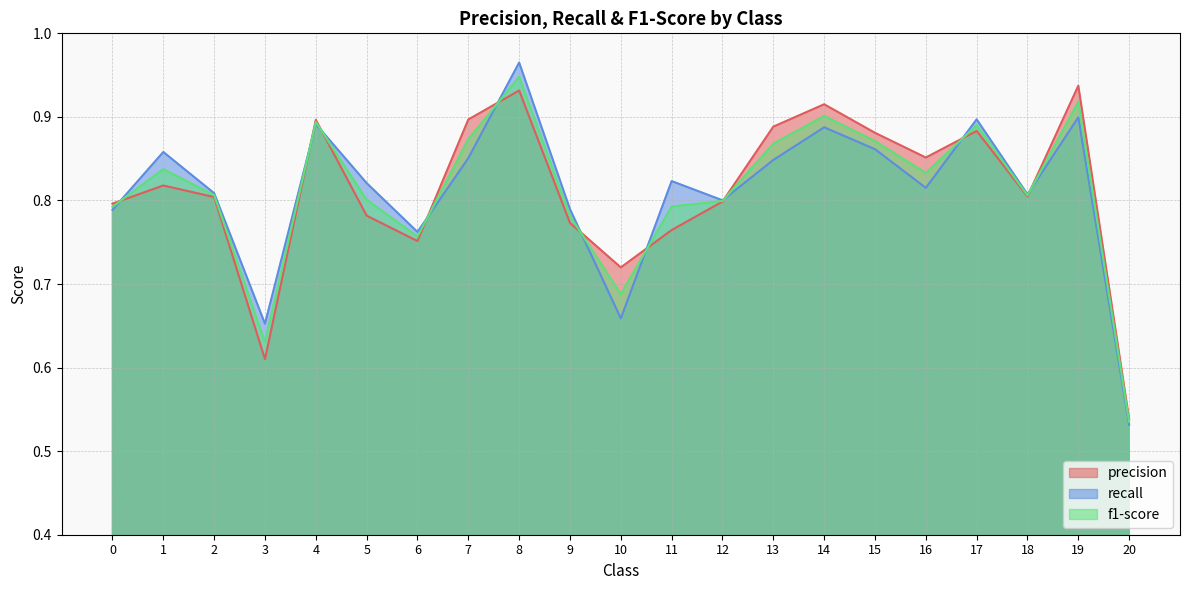

Does the chart have visible grid lines?

Yes